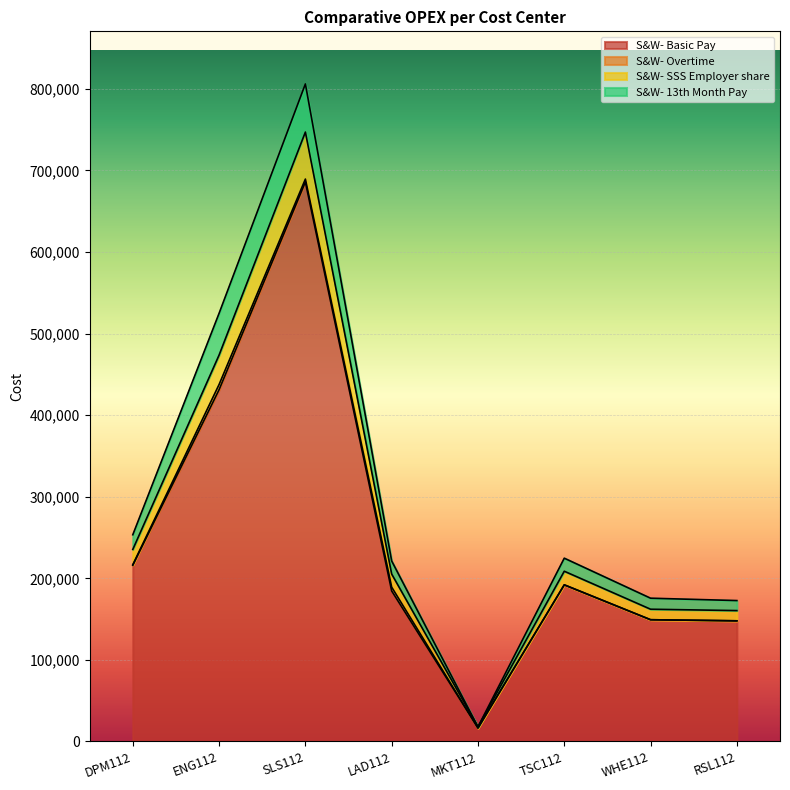

How many lines are shown in the chart?

4